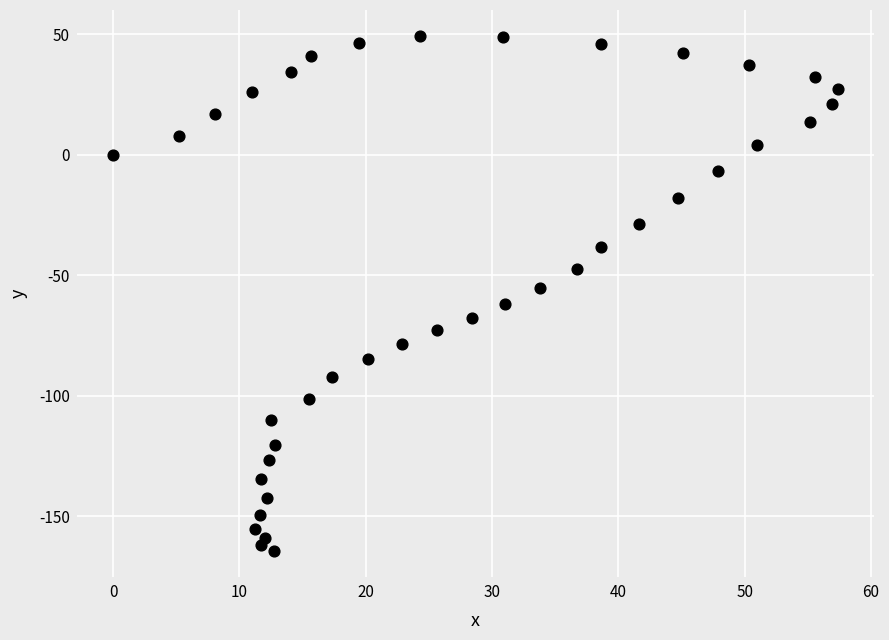

What is the range of X values (max minus min)?

57.4